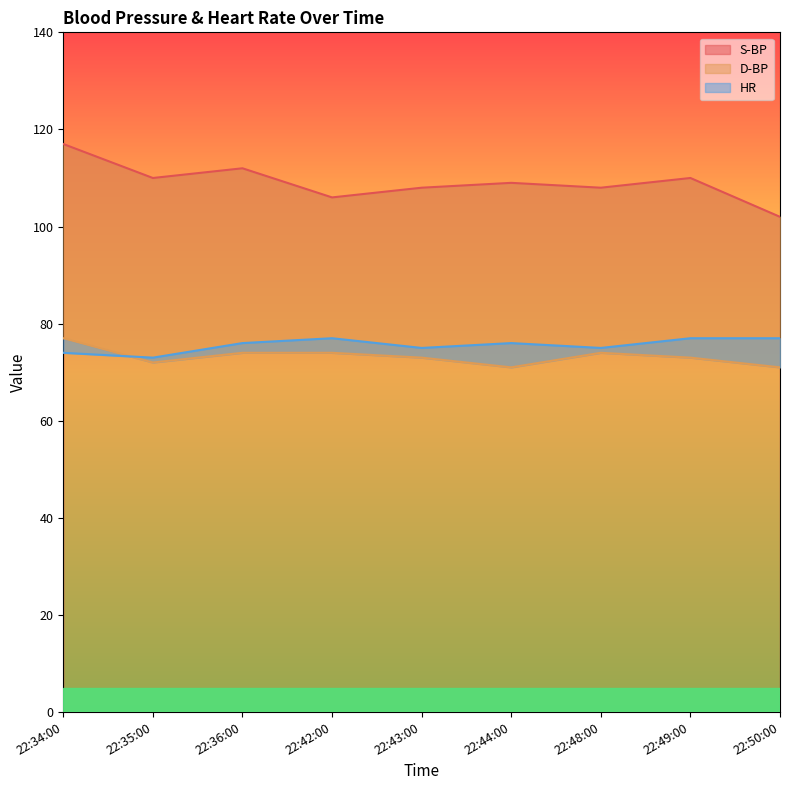

Reading right to left, list all the values displayed in this chart.

S-BP: 102	110	108	109	108	106	112	110	117
D-BP: 71	73	74	71	73	74	74	72	77
HR: 77	77	75	76	75	77	76	73	74